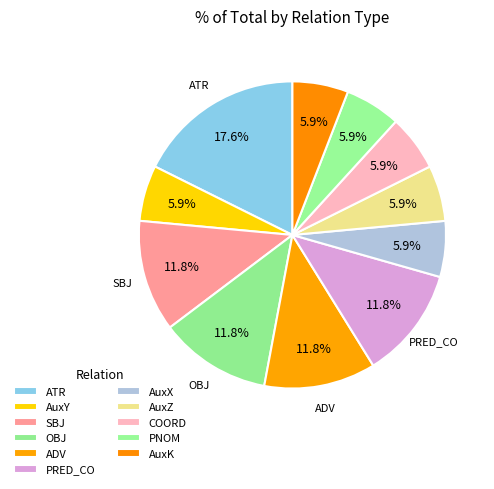

How many segments does this pie chart have?

11